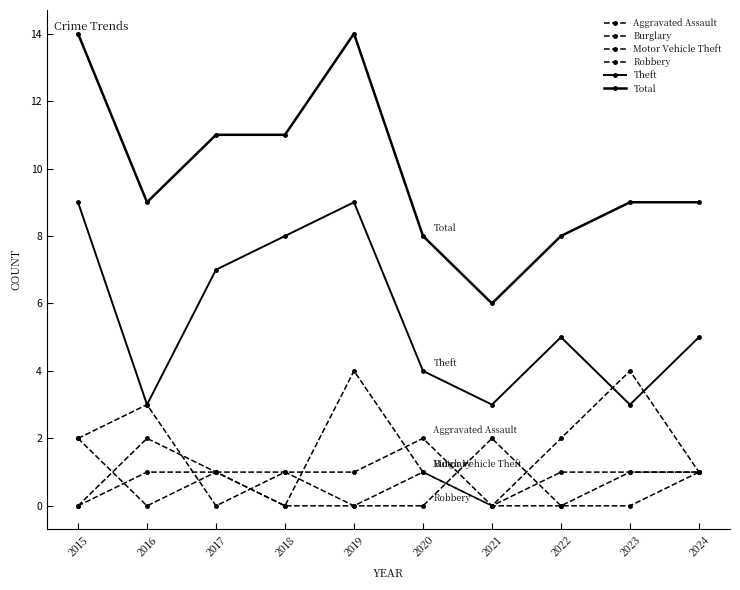

In Robbery, how many points are higher than both neighbors (excluding endpoints)?

2